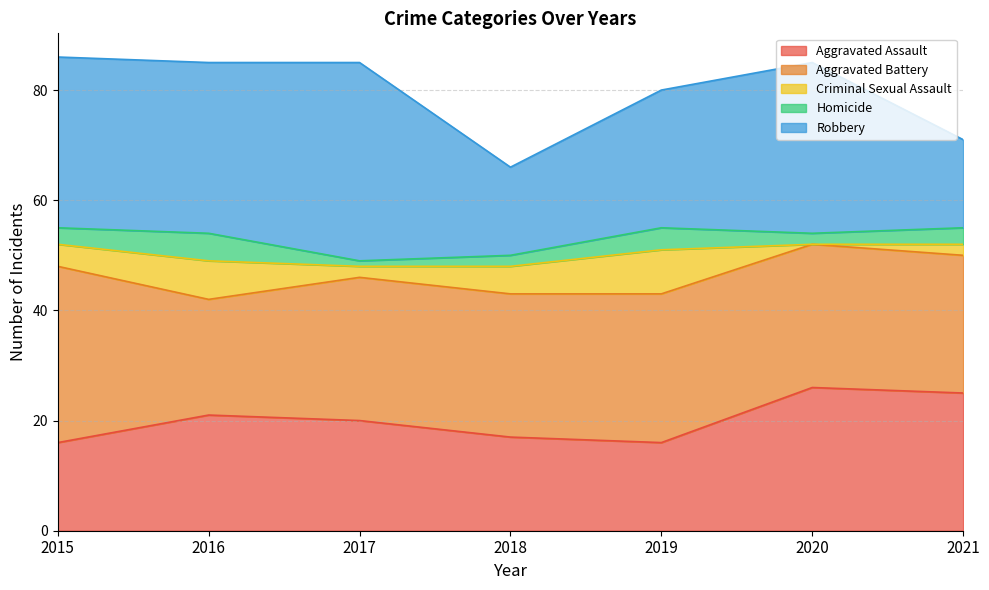

List the labels in order of Homicide value, smallest first.

2017, 2018, 2020, 2015, 2021, 2019, 2016